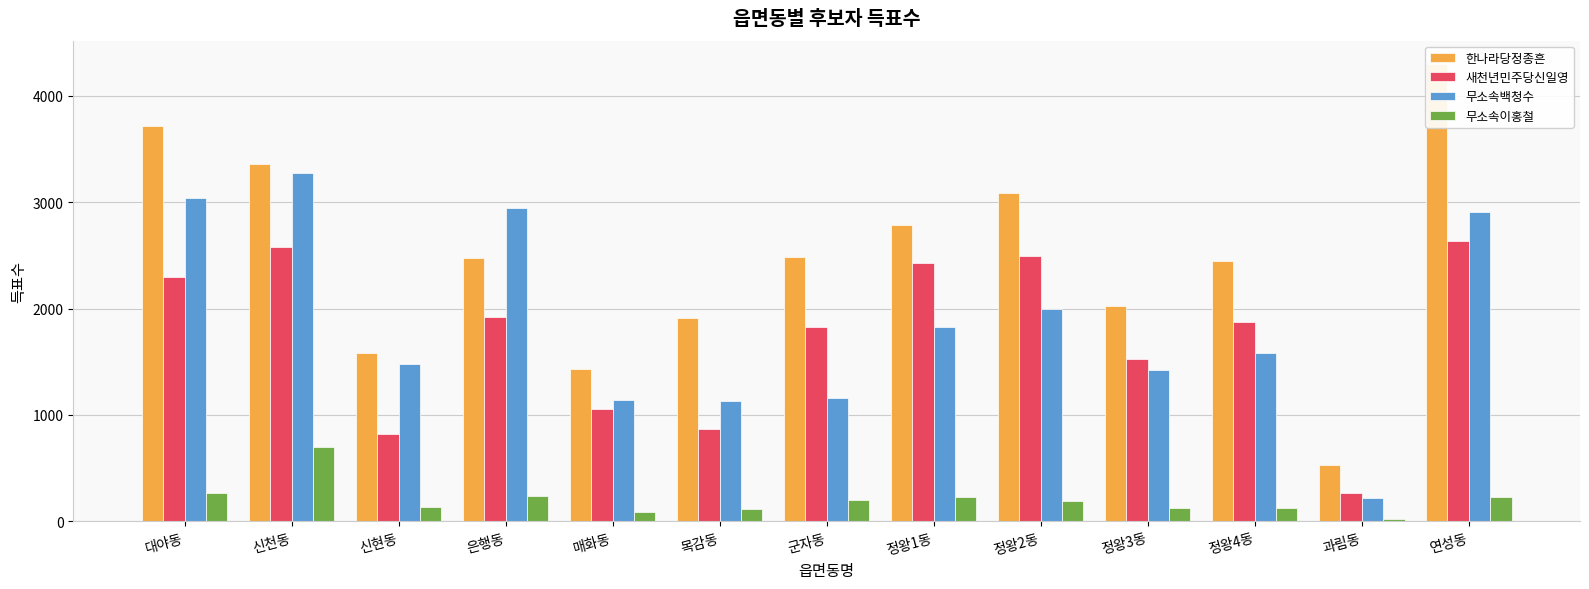

What is the value of the 무소속백청수 bar at the 7th from the left?

1157